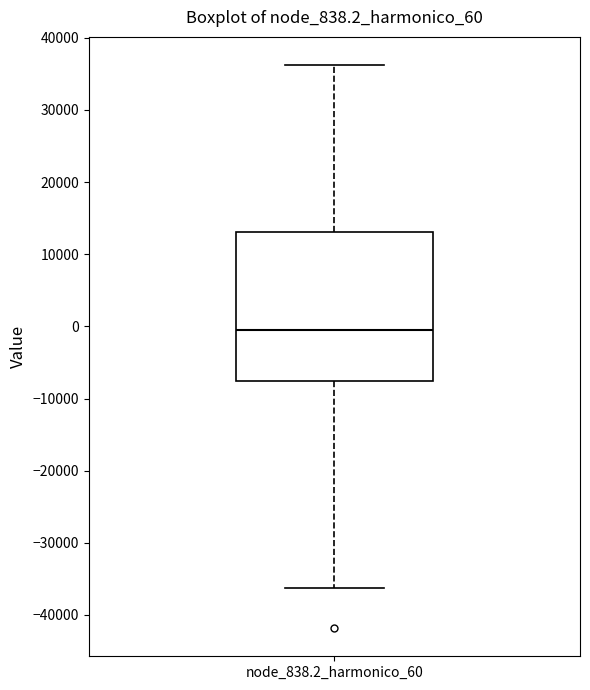

Read this box plot against the y-axis: the position of the median line, the range covered by the box, and the ends of both whiskers. The values are not printed on the chart, so give them approximately, as read against the axis.

median 0, box -8000 to 13000, whiskers -36000 to 36000